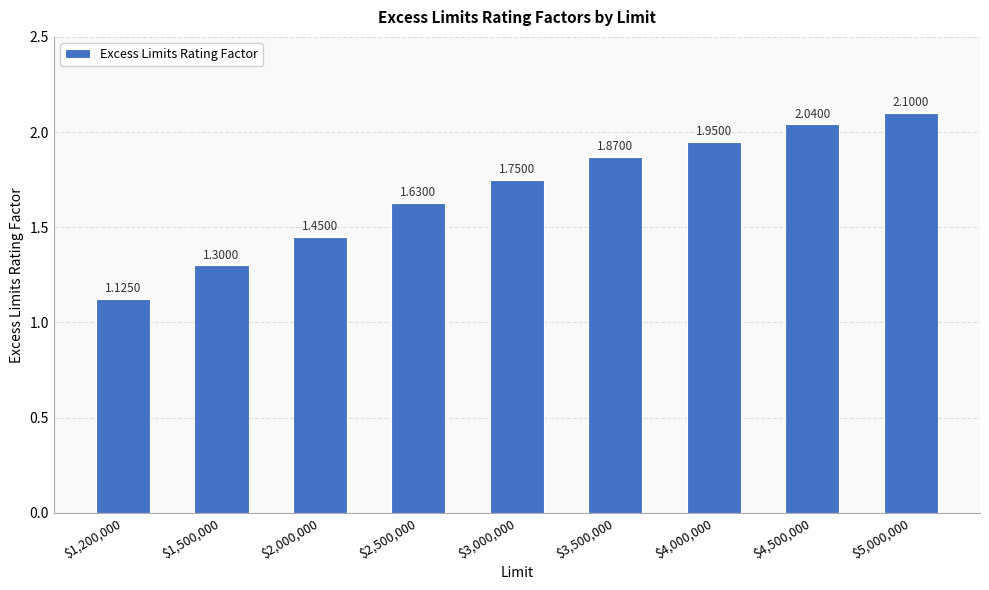

What is the difference between the maximum and minimum values?

1.0